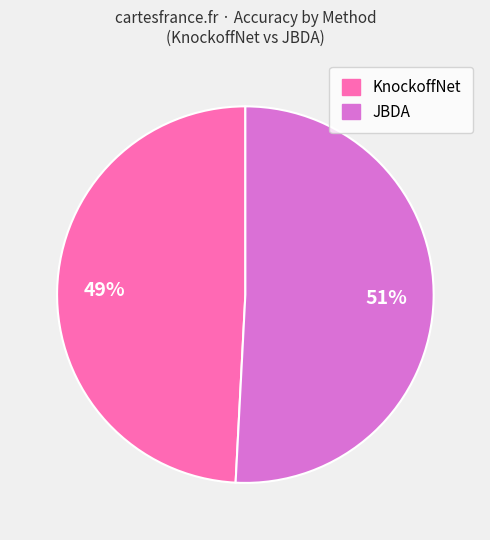

Does any single category account for the majority?

Yes